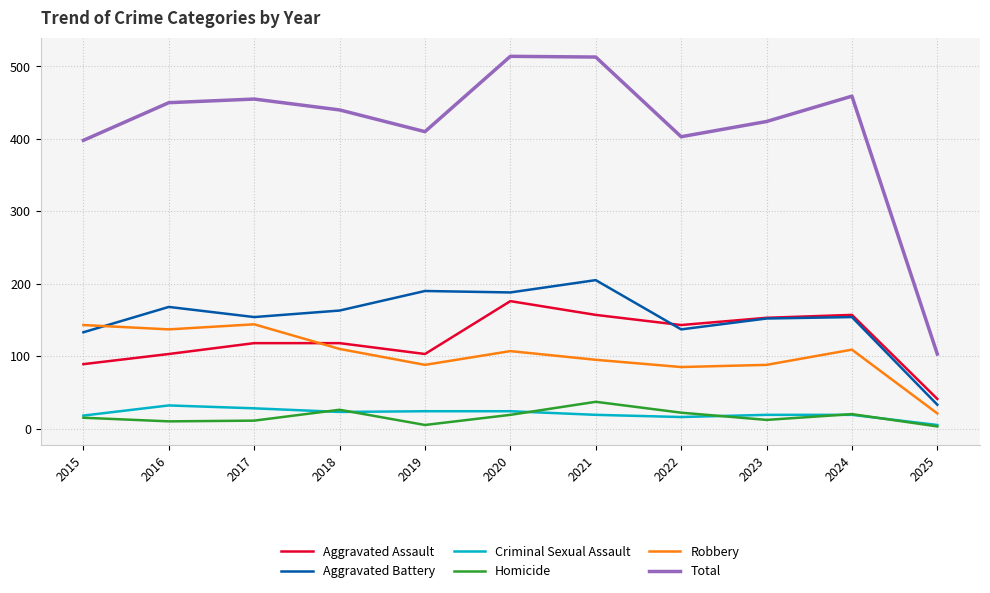

Which series has the largest range (max minus min)?

Total